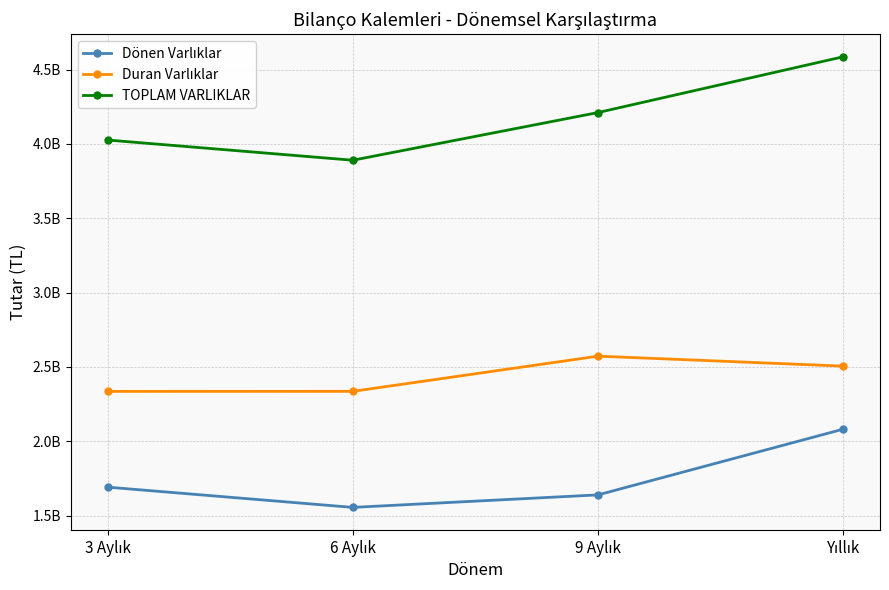

Where is Duran Varlıklar nearest to the value 2453490174?

Yıllık